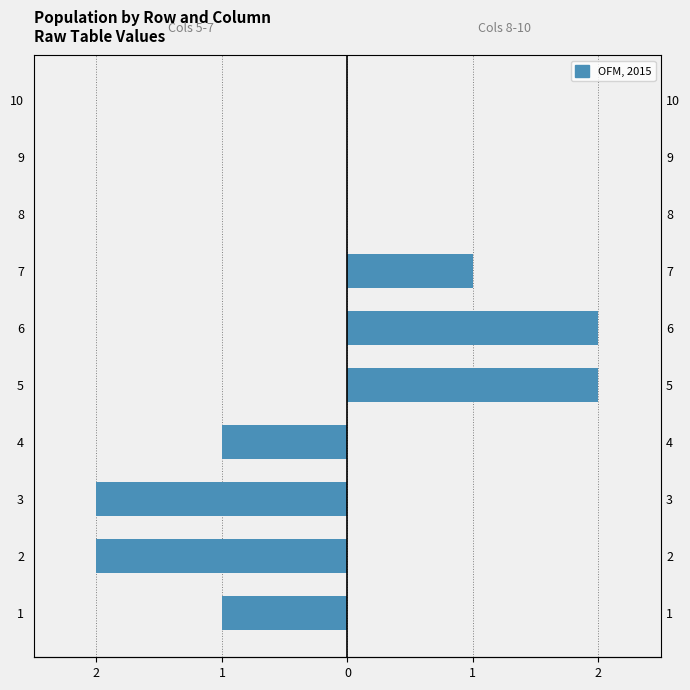

Which series has the widest spread of values?

Cols 5-7